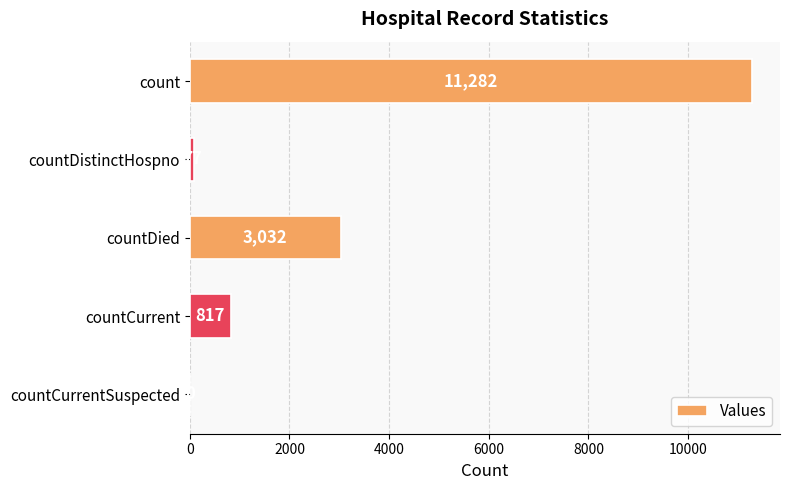

What is the sum of all values?

15208